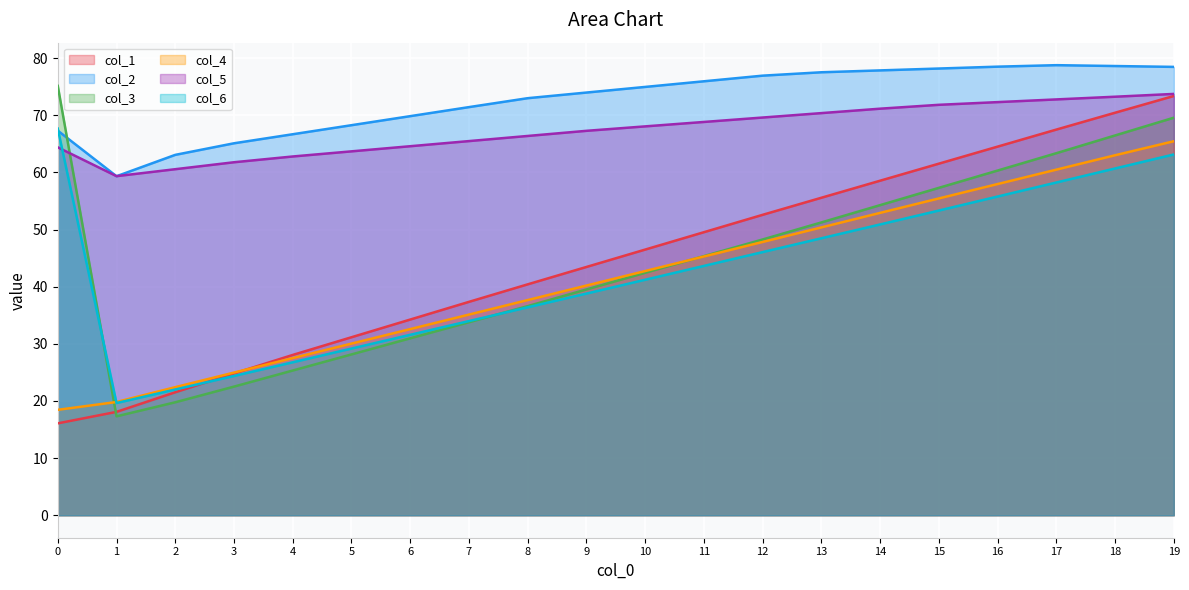

What is the difference between the highest and lowest values at 14?

27.0